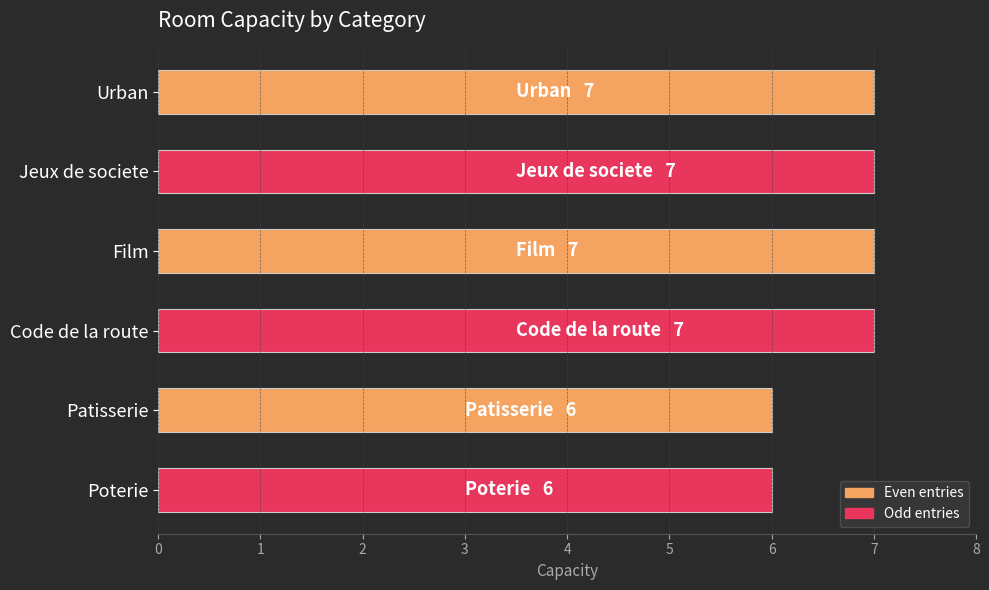

Is it true that the value at Poterie is 9?

False